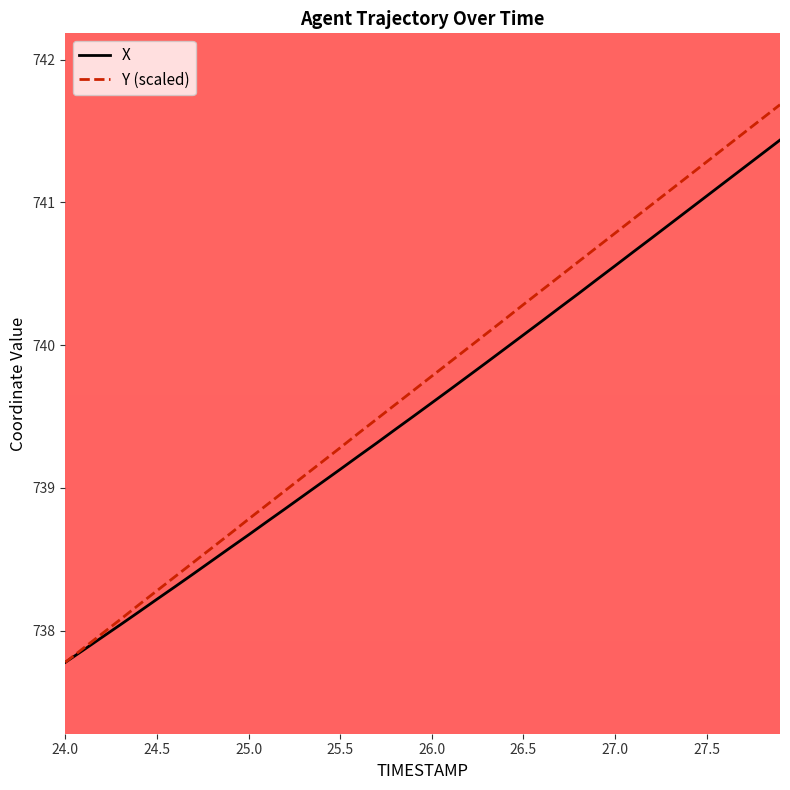

How many categories are shown in the chart?

40